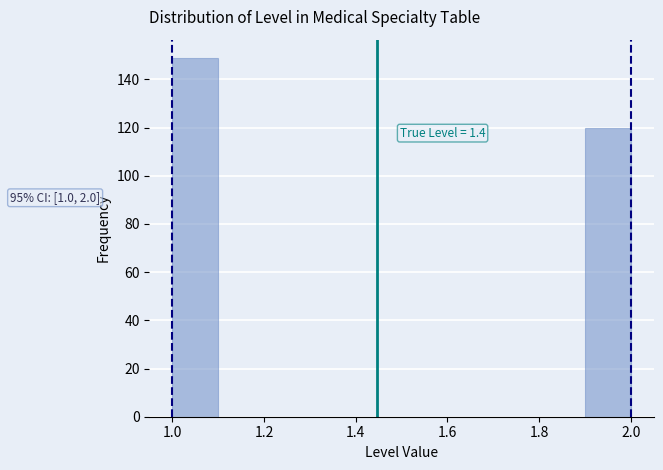

Which range on the x-axis has the tallest bar?

1.0 to 1.1